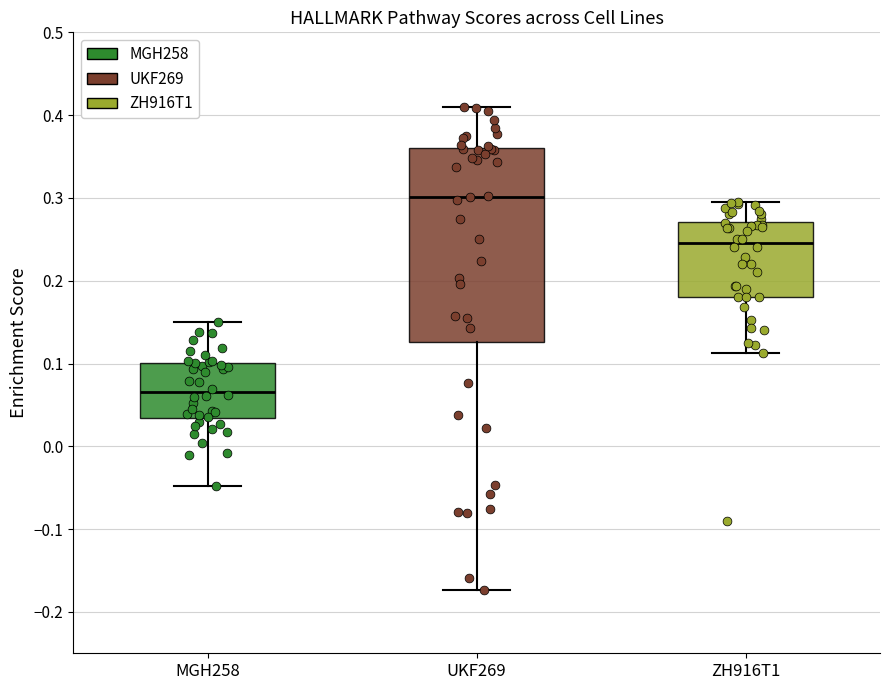

Which box's median line is the lowest?

MGH258